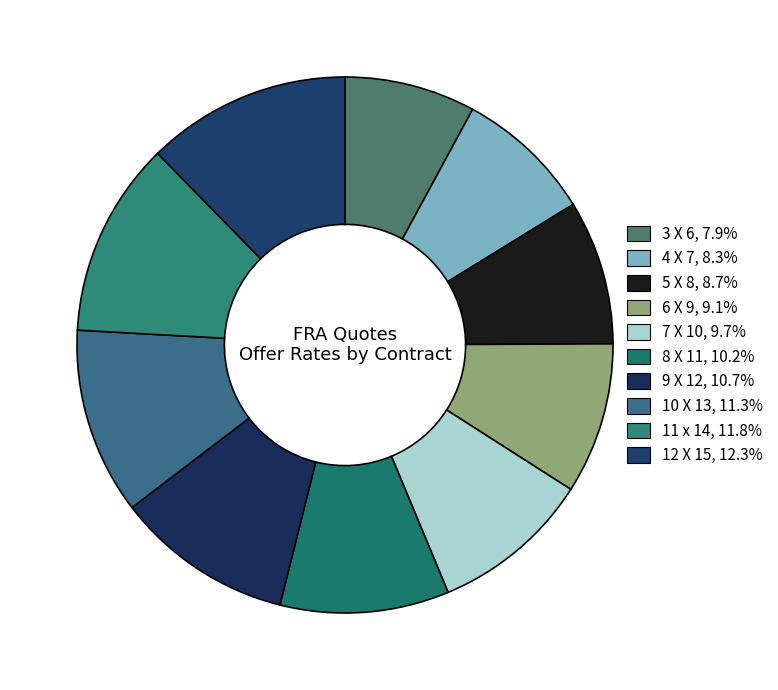

What is the largest slice in the pie chart?

12 X 15